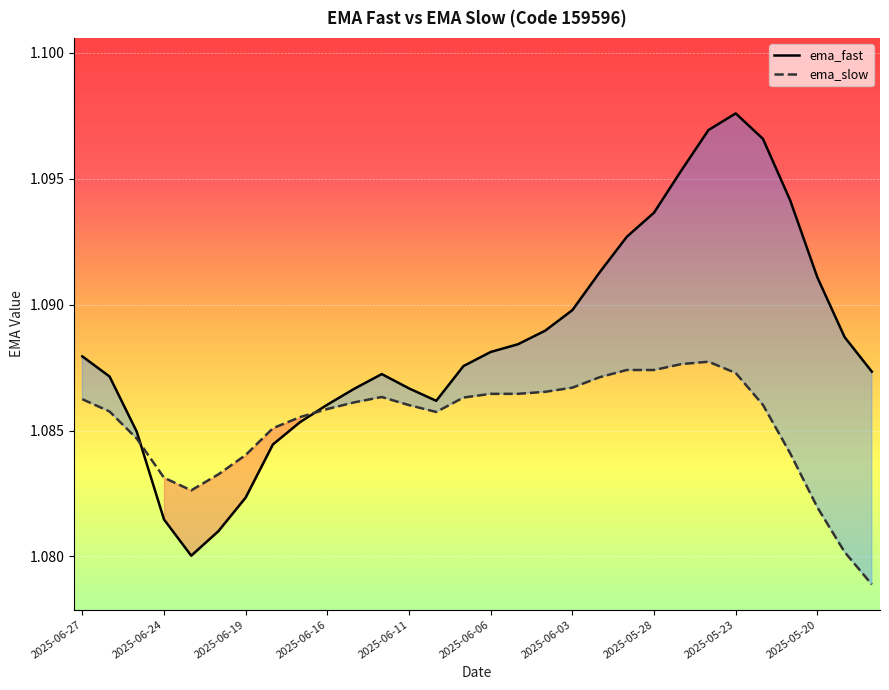

The ema_fast series shows 1.9 at 2025-05-23. True or false?

False